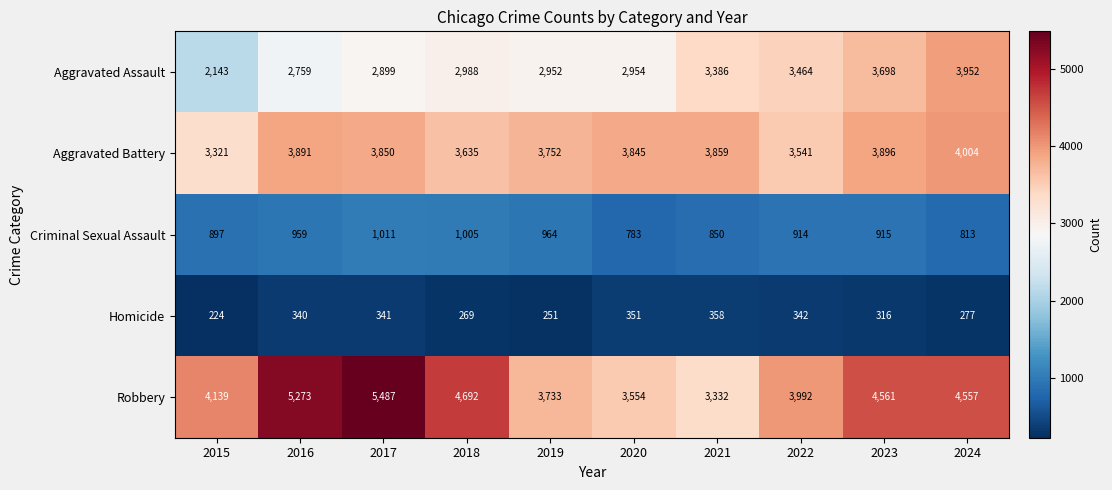

Read the Aggravated Assault value at 2016.

2759